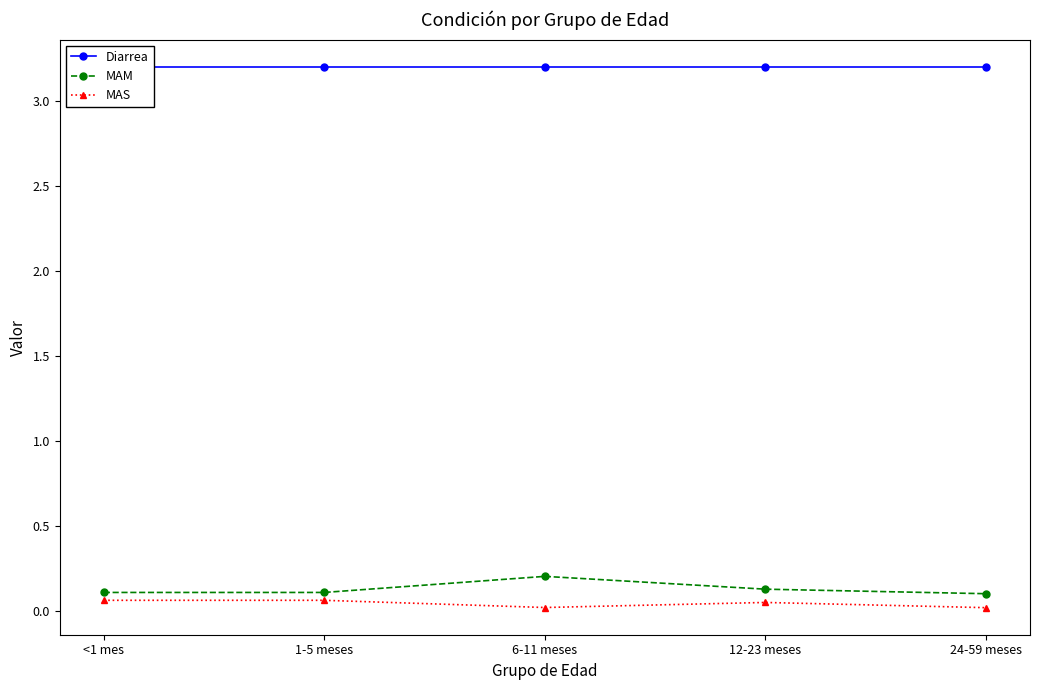

What is the maximum value for MAS?

0.1